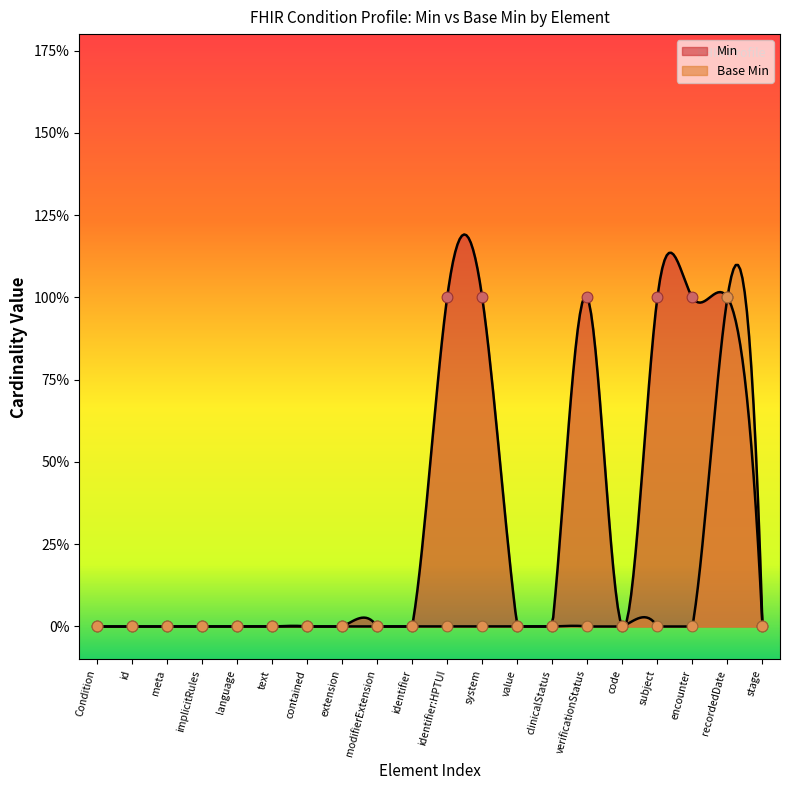

What is the total value across all series at verificationStatus?

1